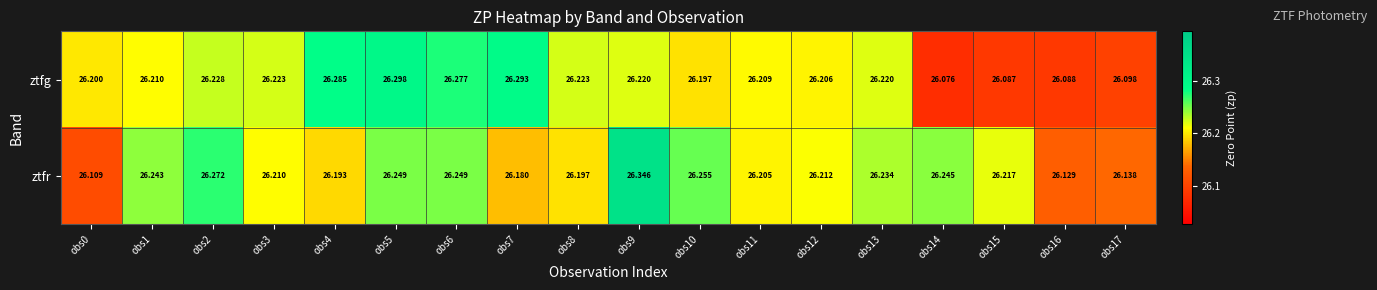

List the series in order of their peak value, highest first.

ztfr, ztfg